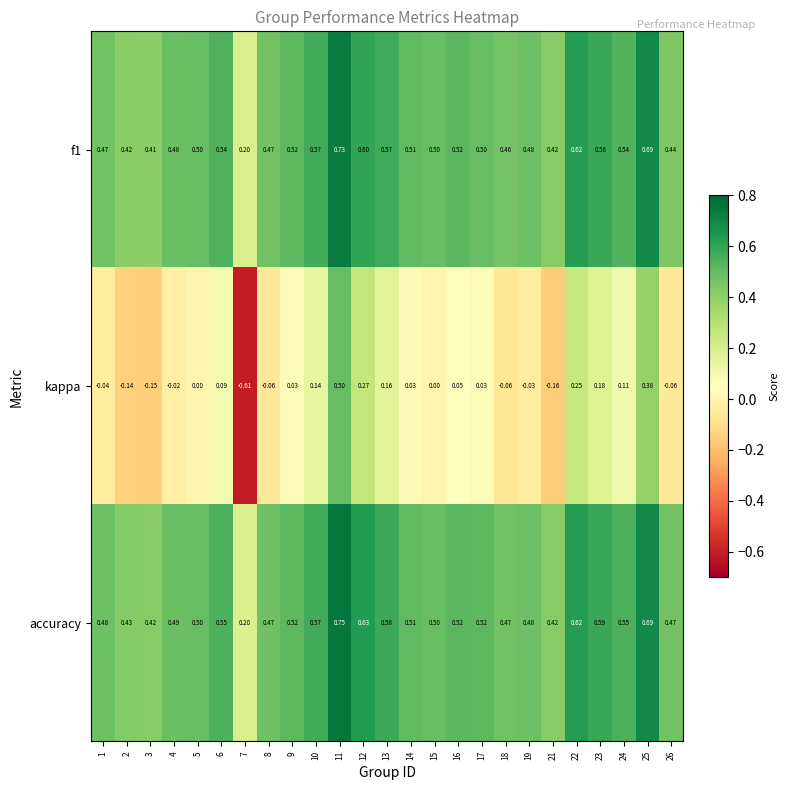

Rank the series by their maximum value, from highest to lowest.

accuracy, f1, kappa